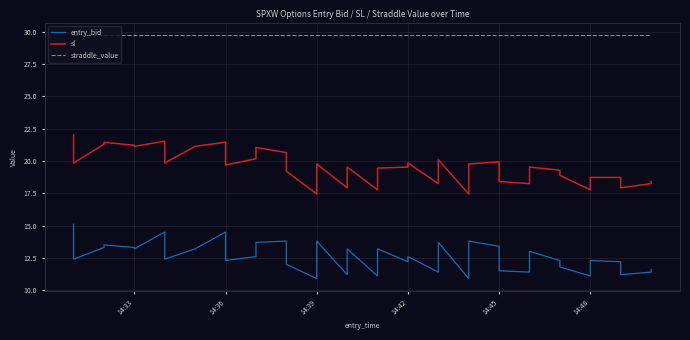

The value of entry_bid at 14:45 is 20.0. True or false?

False